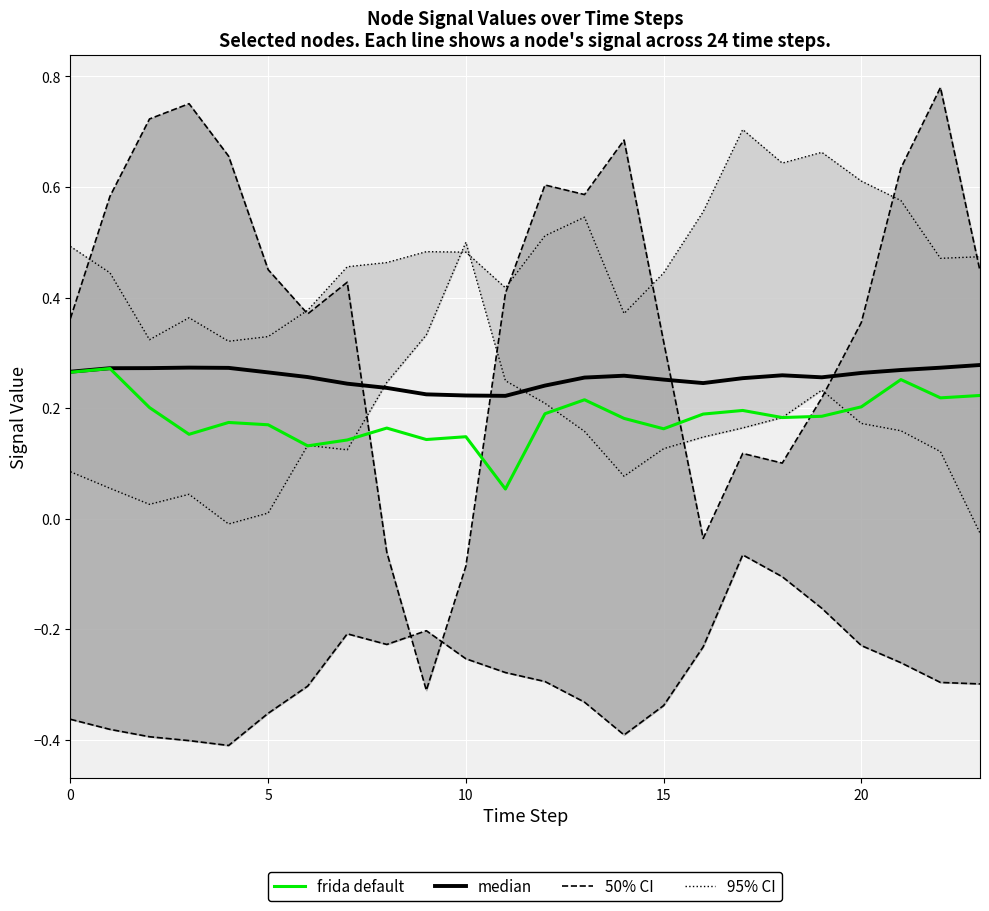

What is the sum of the median values at 20 and 8?

0.5